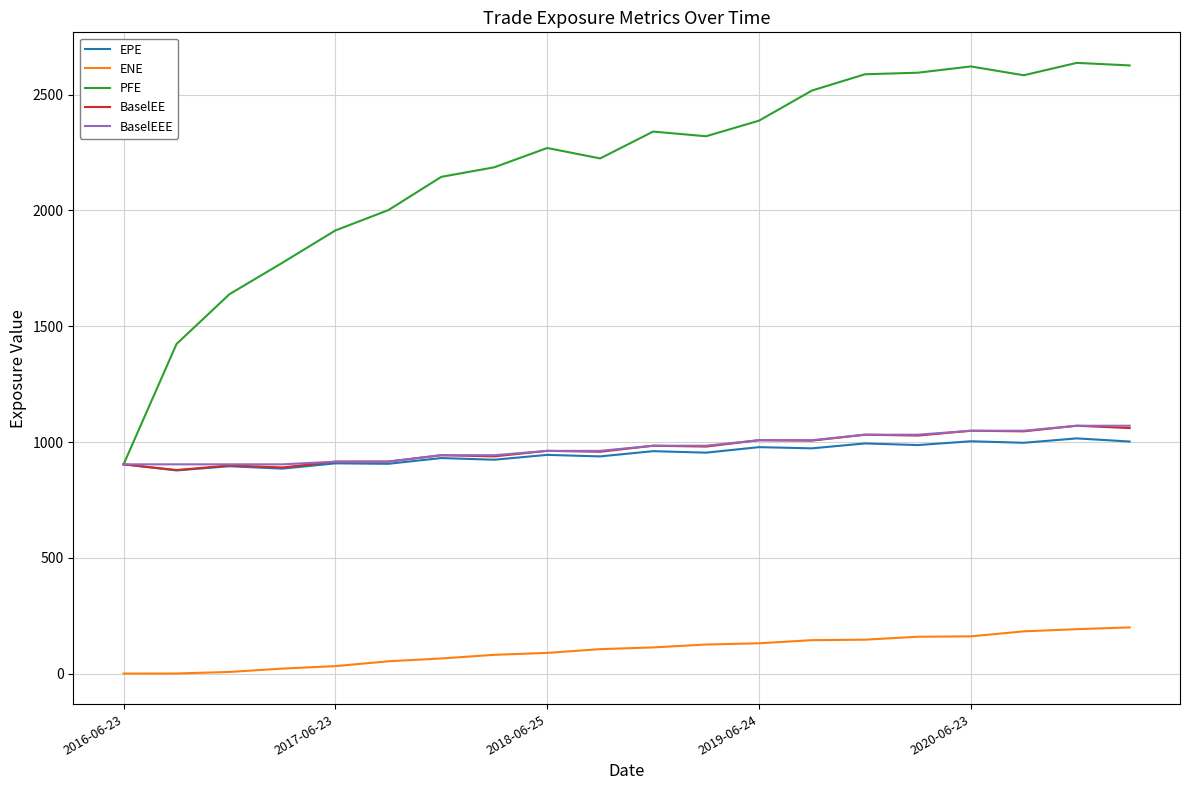

Which series has the widest spread of values?

PFE